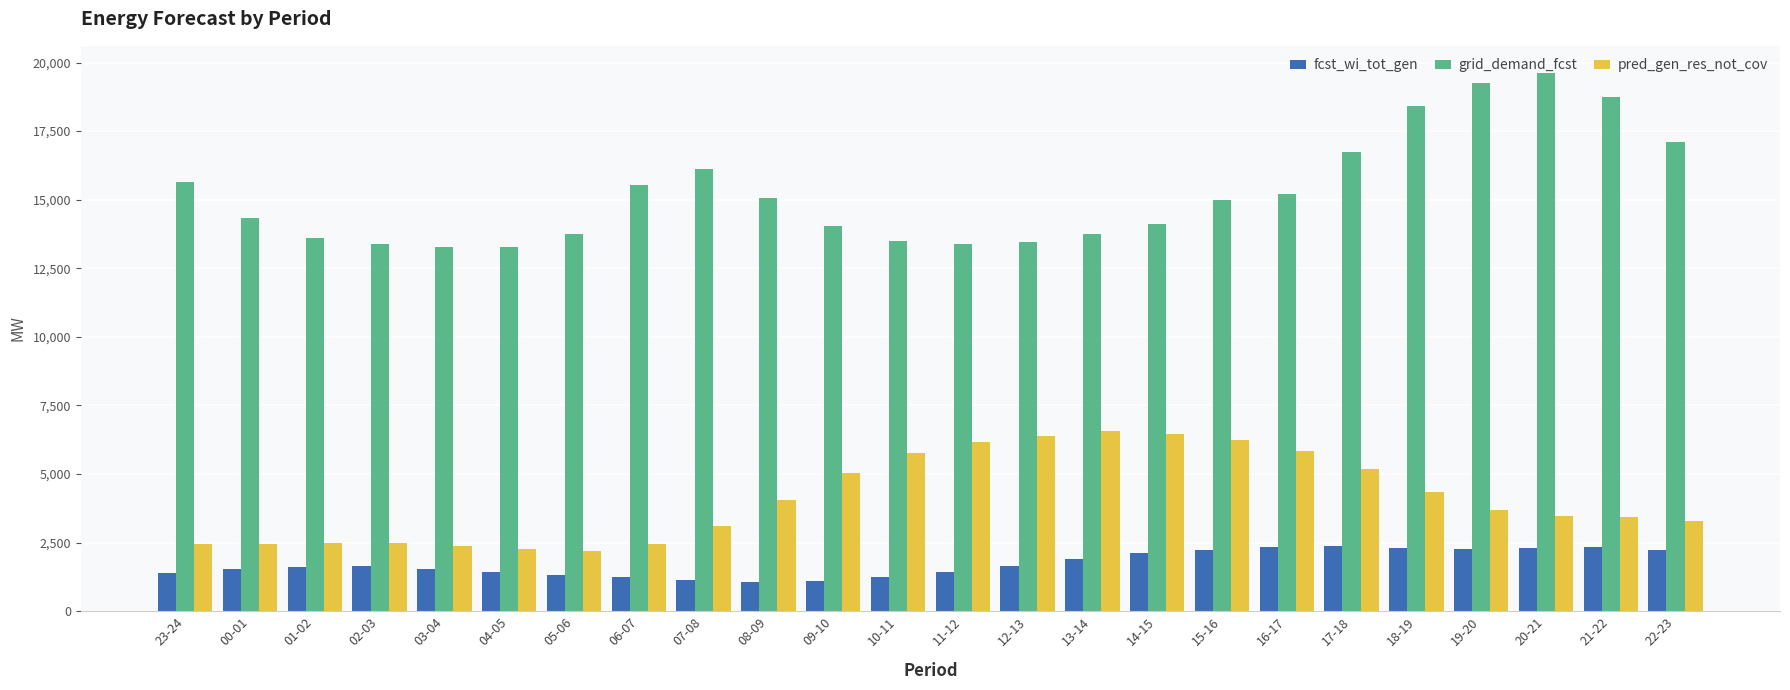

Is it true that fcst_wi_tot_gen equals 2308 at 20-21?

True